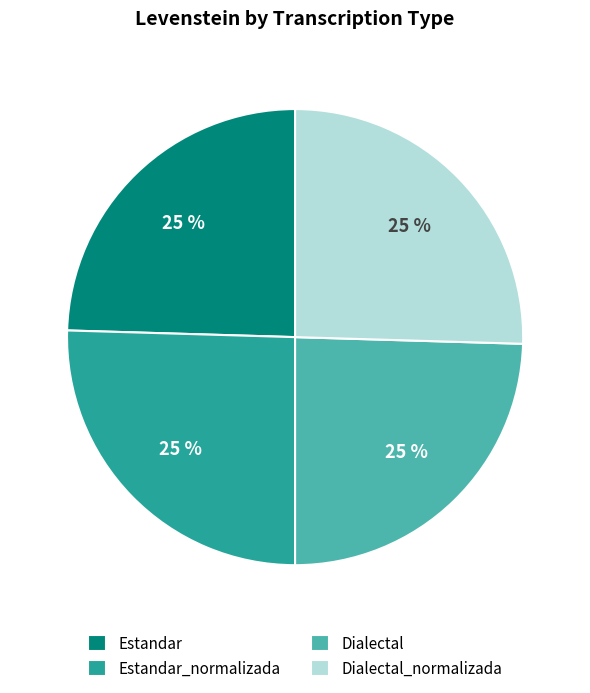

To the nearest percent, what is the average slice percentage?

25%